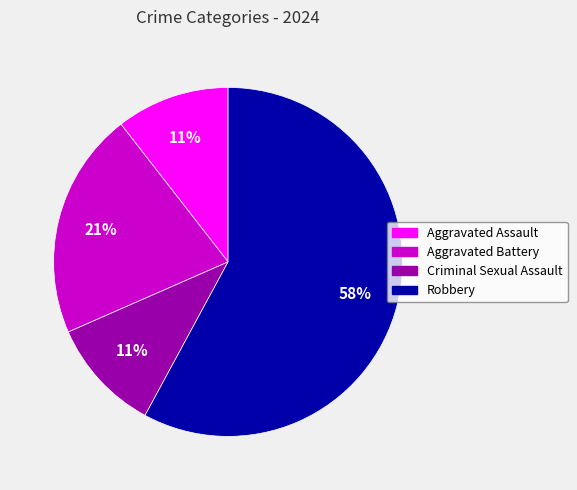

Between Aggravated Assault and Robbery, which is larger?

Robbery